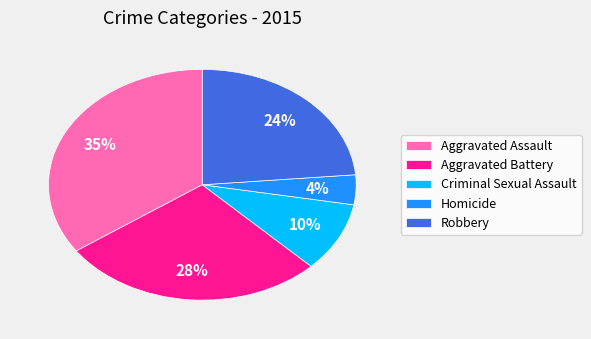

Rank the categories by value from lowest to highest.

Homicide, Criminal Sexual Assault, Robbery, Aggravated Battery, Aggravated Assault